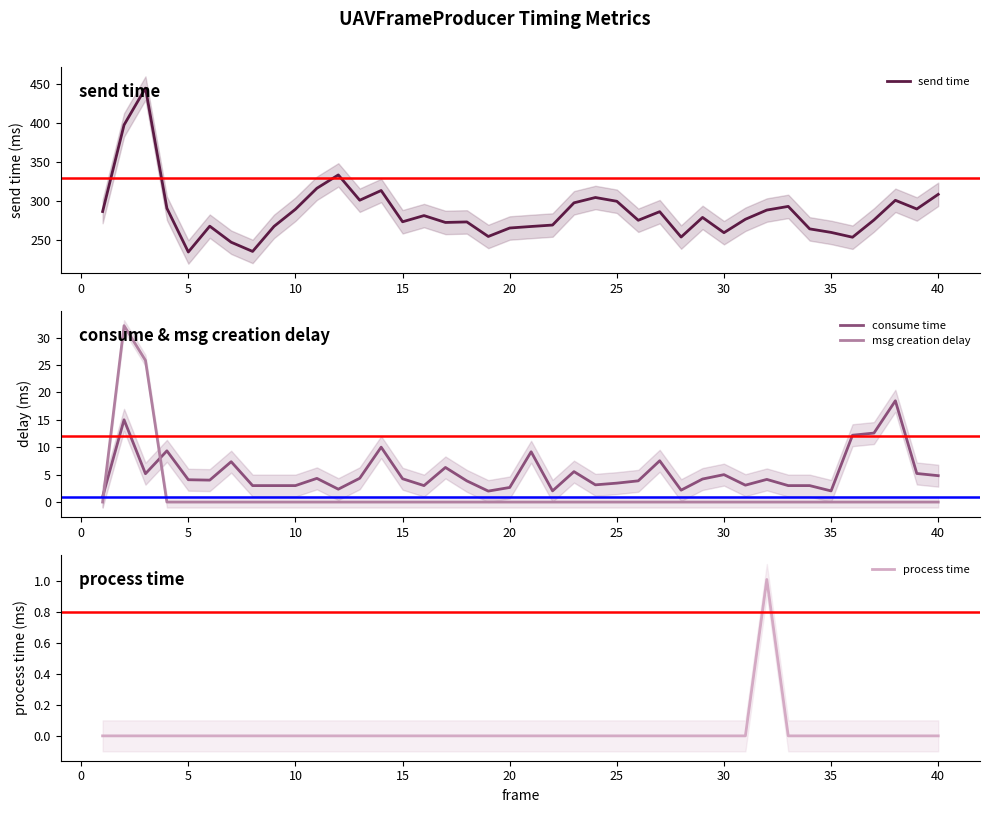

What is the minimum value for consume time?

1.0